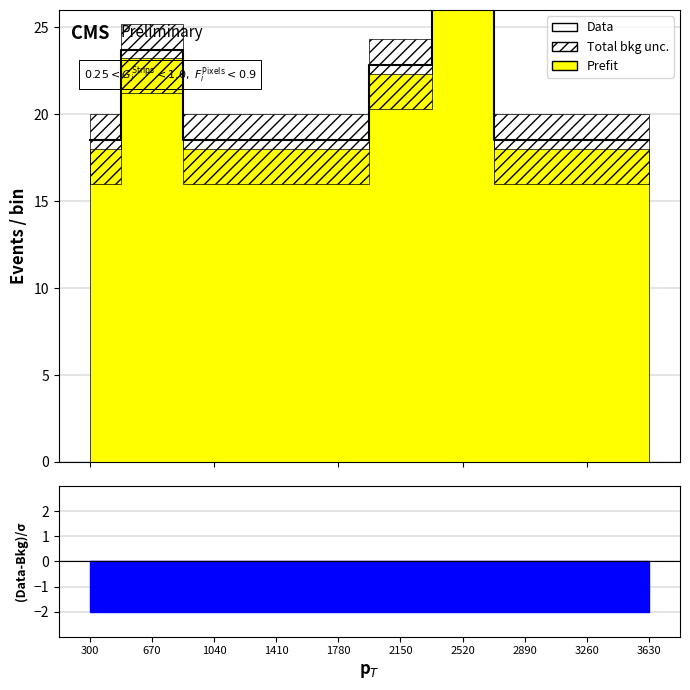

Reading left to right, list all the values displayed in this chart.

300=18.5	670=23.7	1040=18.5	1410=18.5	1780=18.5	2150=22.8	2520=40.7	2890=18.5	3260=18.5	3630=18.5